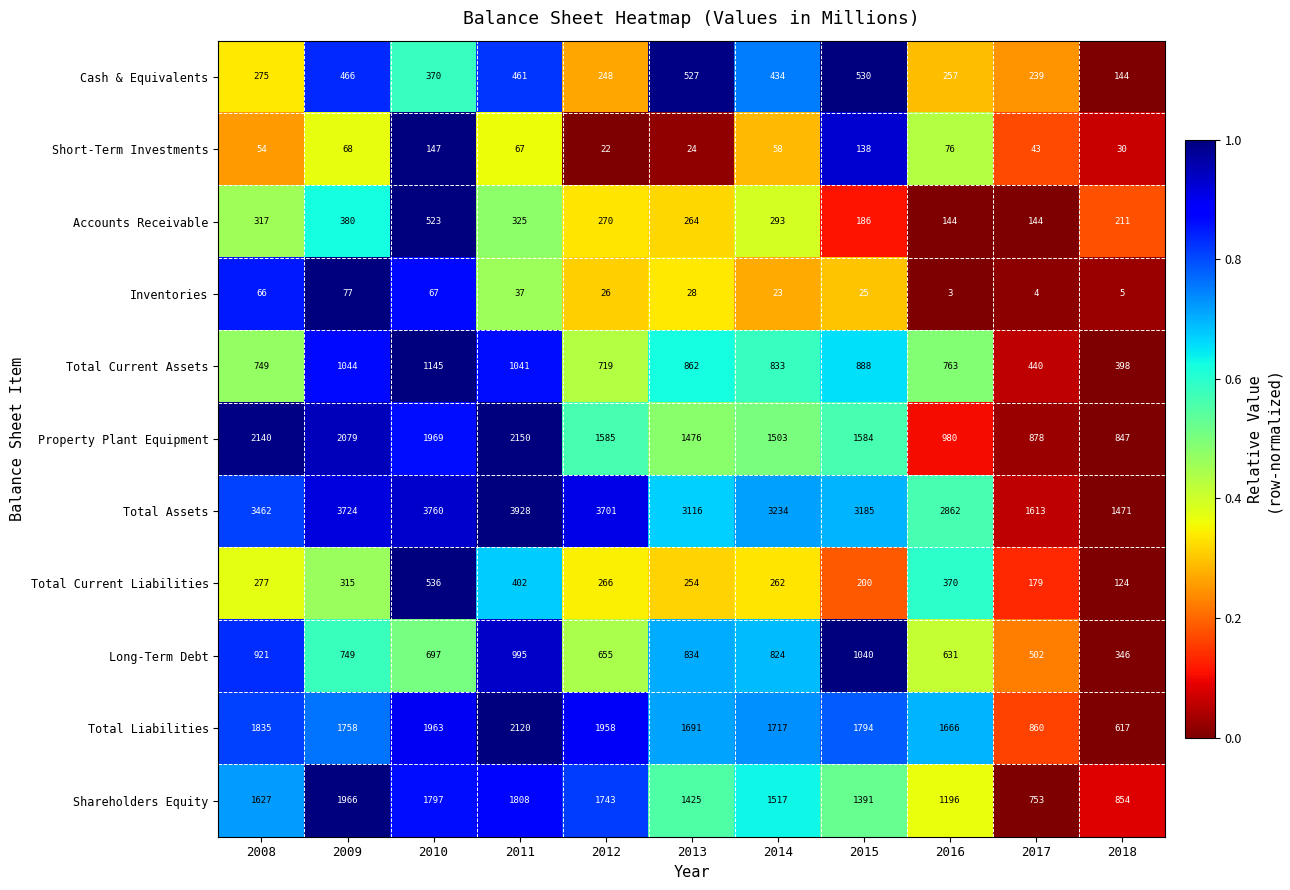

What is the sum of all Total Liabilities values?

17979